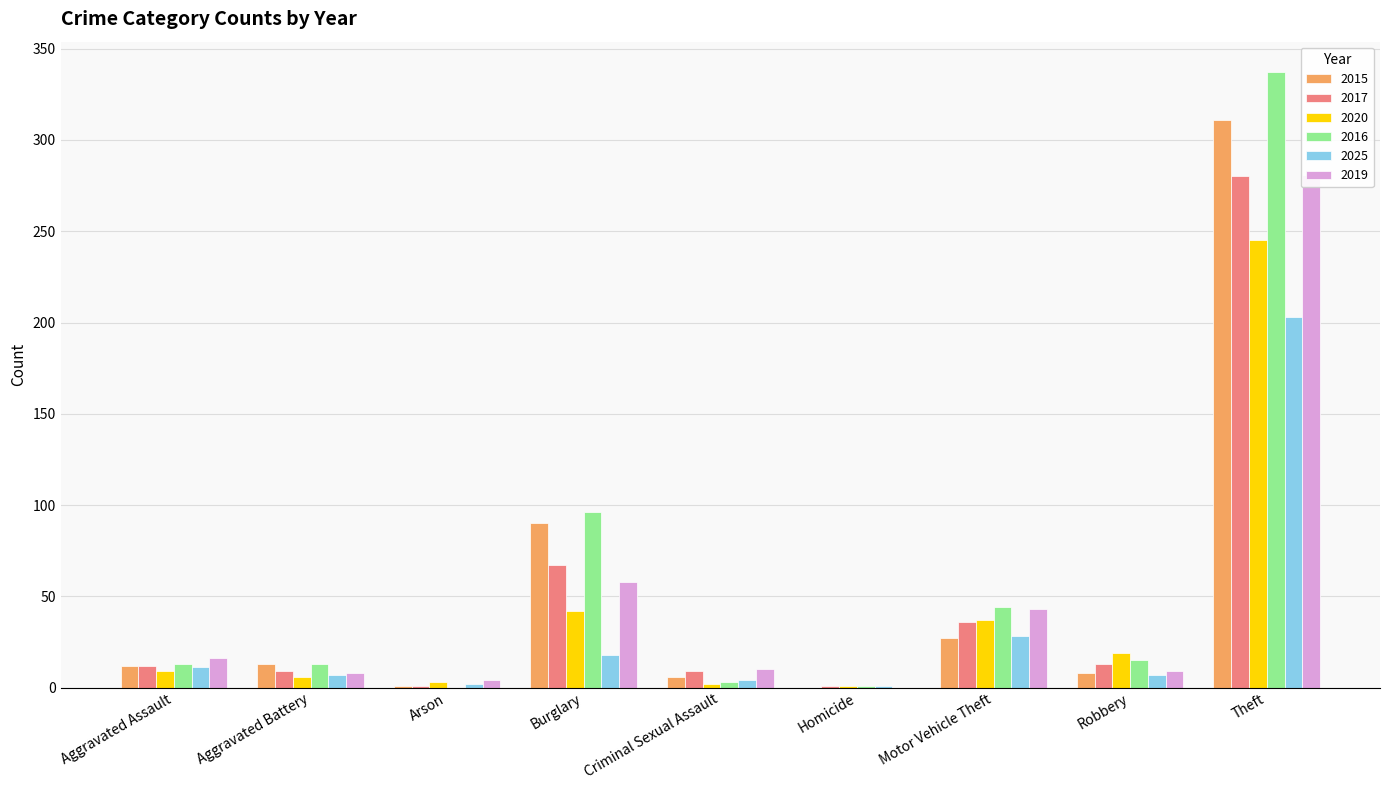

Where is 2020 nearest to the value 123?

Burglary